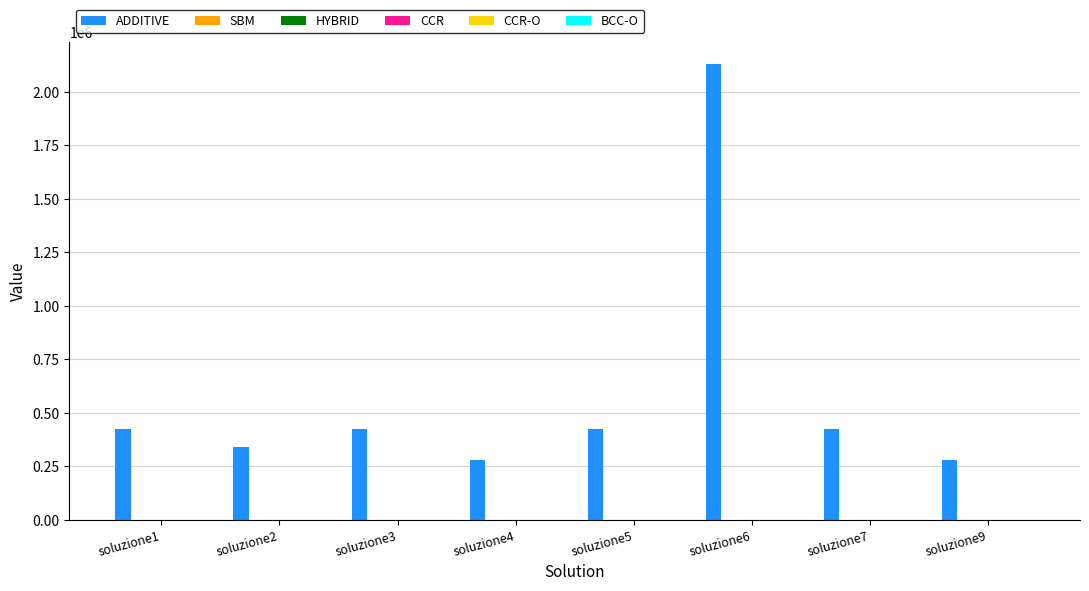

Which series has the largest total across all categories?

ADDITIVE